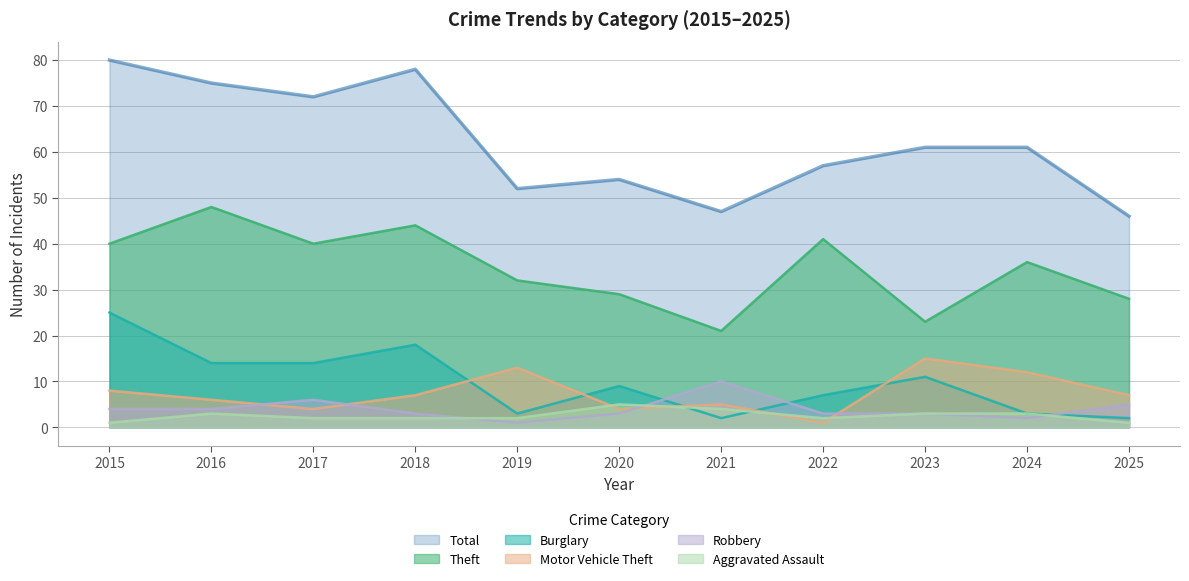

What are all the series names shown in the legend?

Total, Theft, Burglary, Motor Vehicle Theft, Robbery, Aggravated Assault